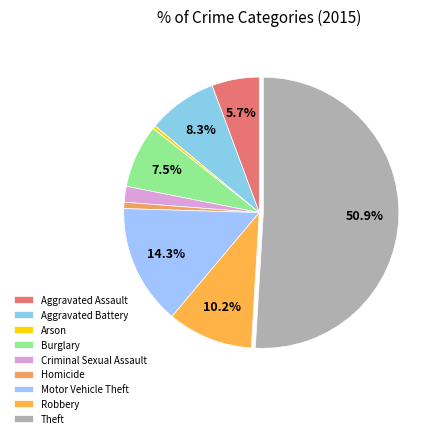

To the nearest percent, what percentage of the pie is Theft?

51%